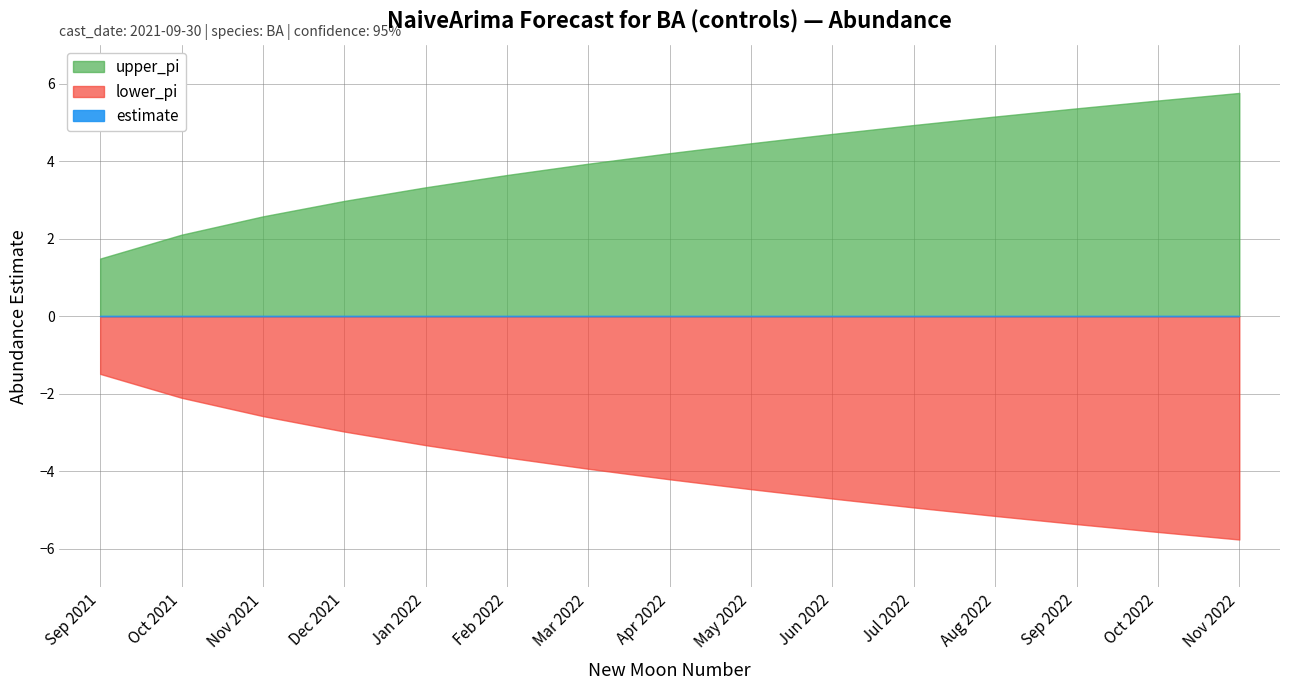

True or false: estimate has more than 1 points higher than both neighbors.

False